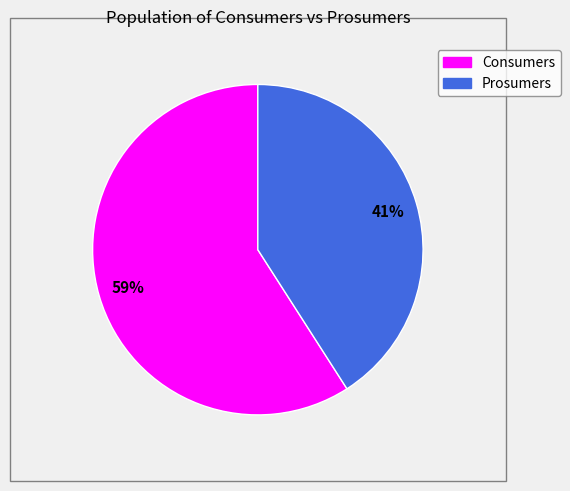

To the nearest percent, what portion does Prosumers represent?

41%